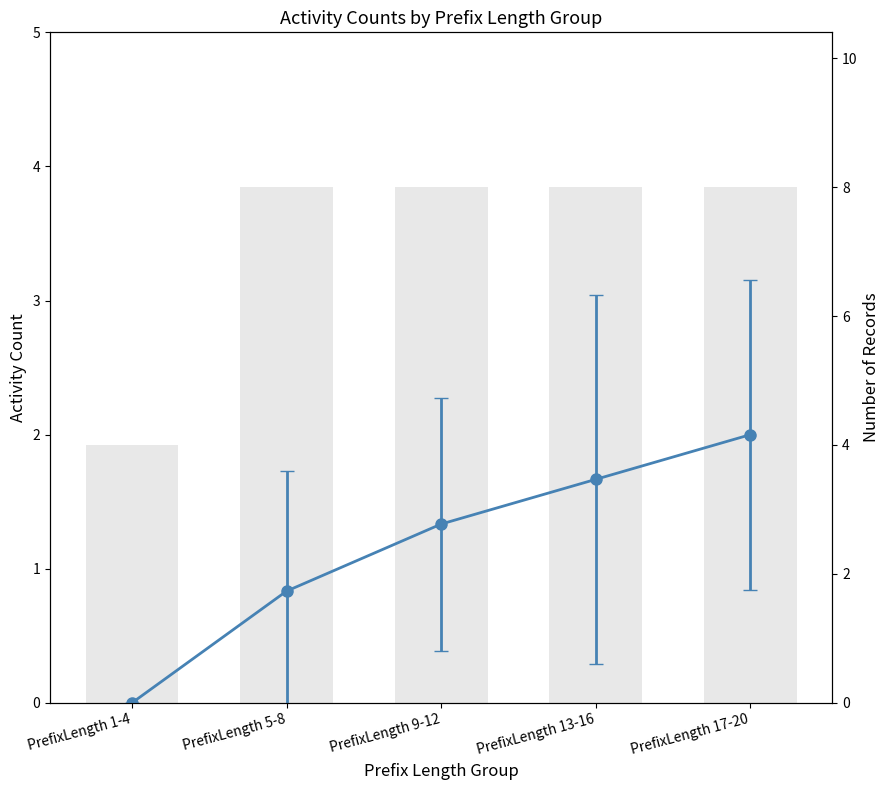

What is the label of the 2nd bar from the right?

PrefixLength 13-16